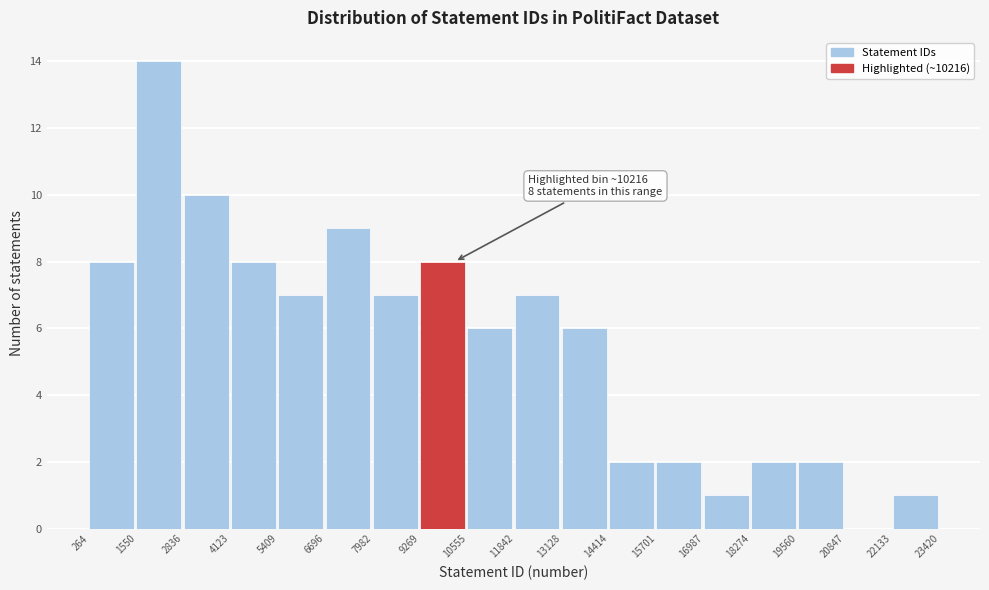

Over which range of the x-axis is the bar tallest?

1550 to 2836